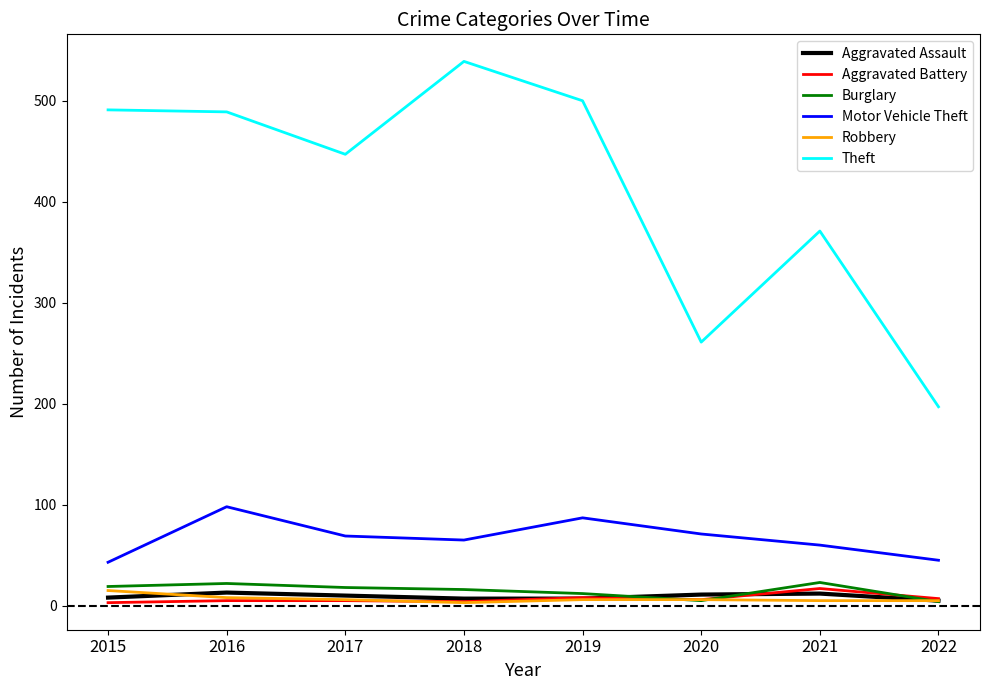

Which category has the highest value in the Theft series?

2018